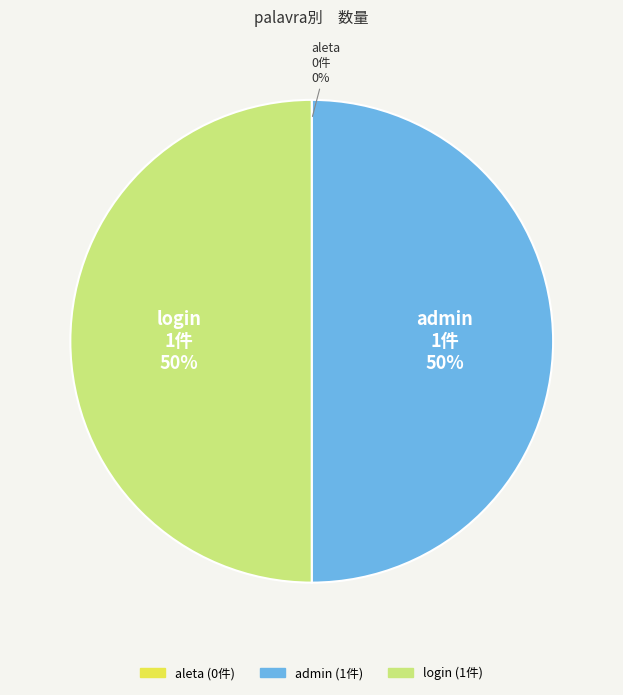

Approximately how many times larger is the value at login compared to admin?

1.0